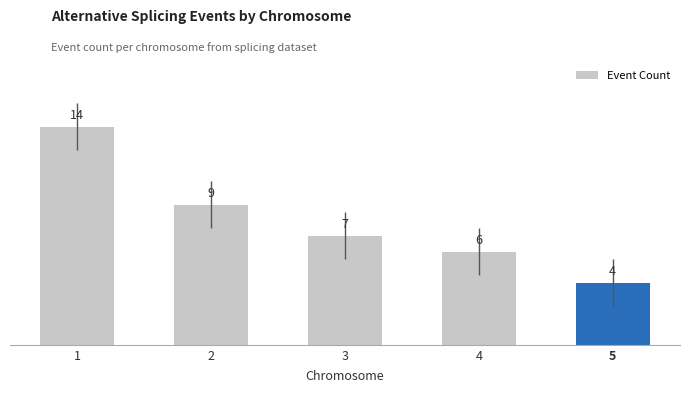

Which category has the highest value across all series?

1